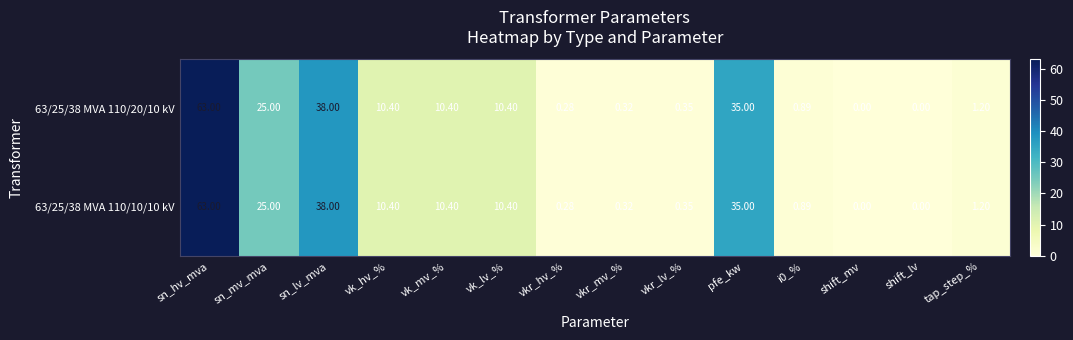

At which label does 63/25/38 MVA 110/20/10 kV first exceed 10?

sn_hv_mva